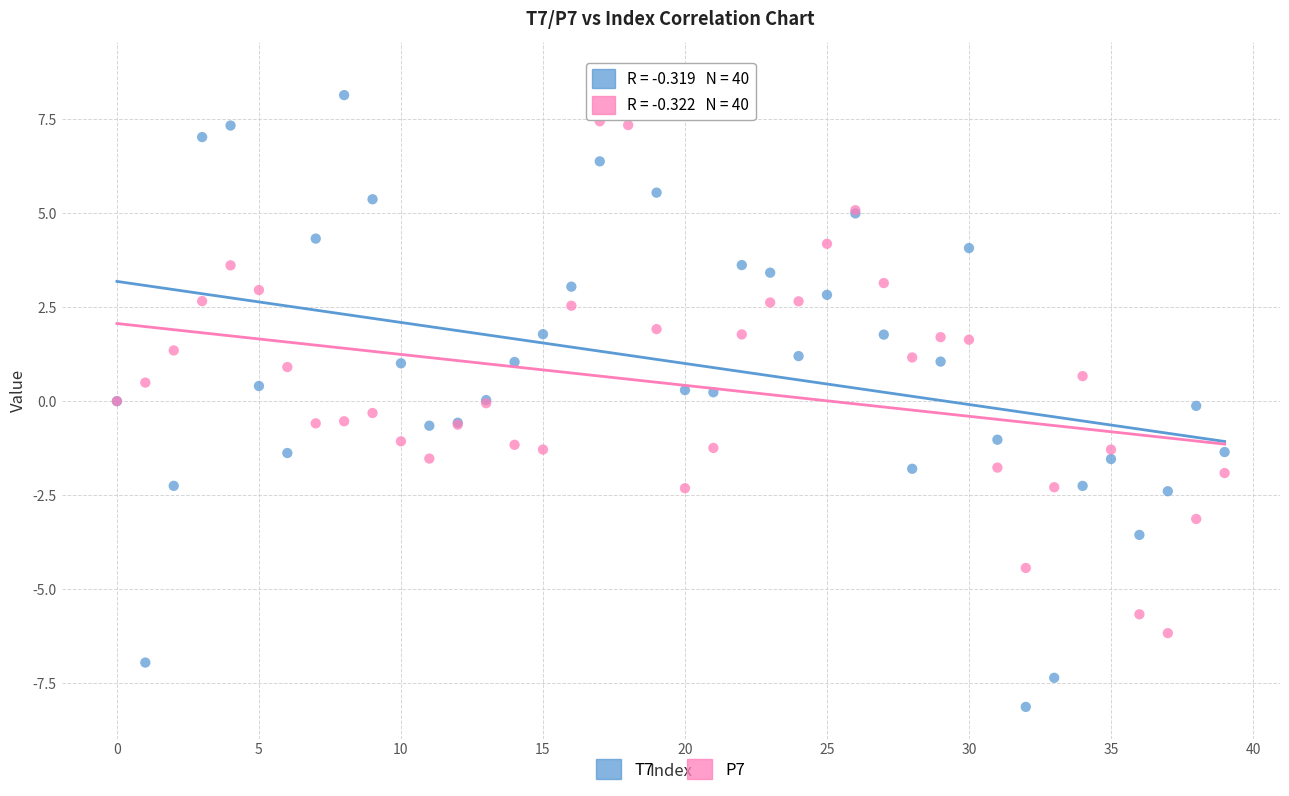

Which series reaches the maximum Y coordinate?

T7